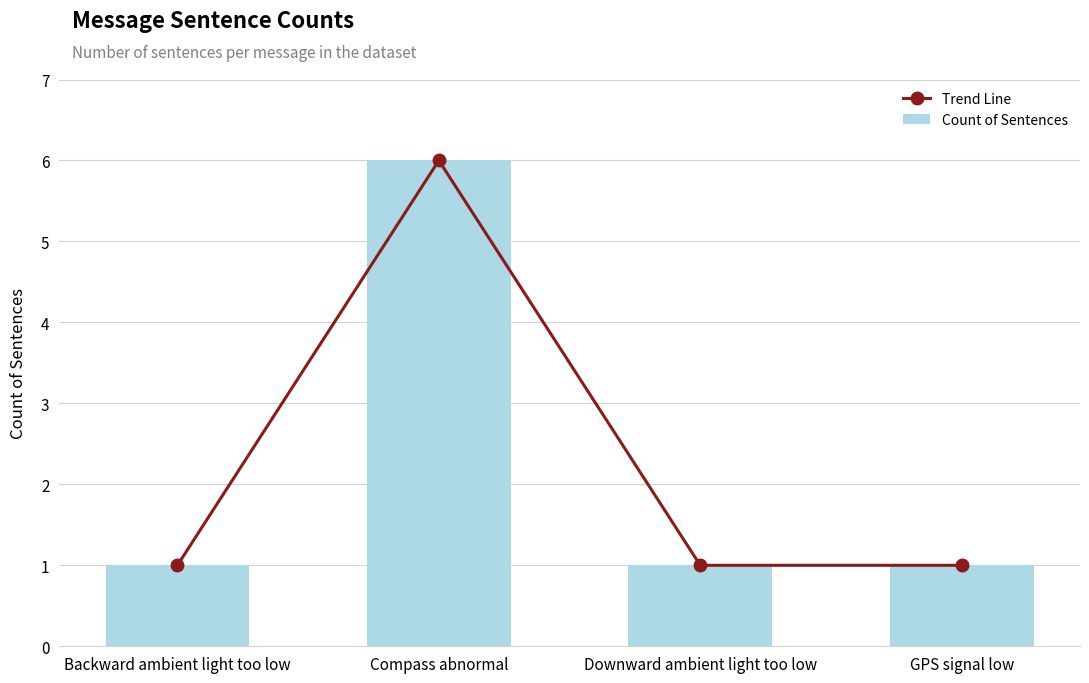

What is the sum of all Trend Line values?

9